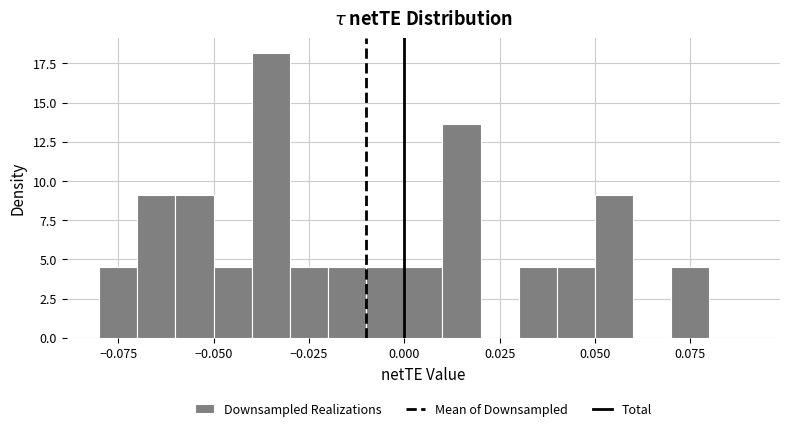

Around what value on the x-axis is the tallest bar? Give the approximate position of its centre, as read against the axis.

-0.035